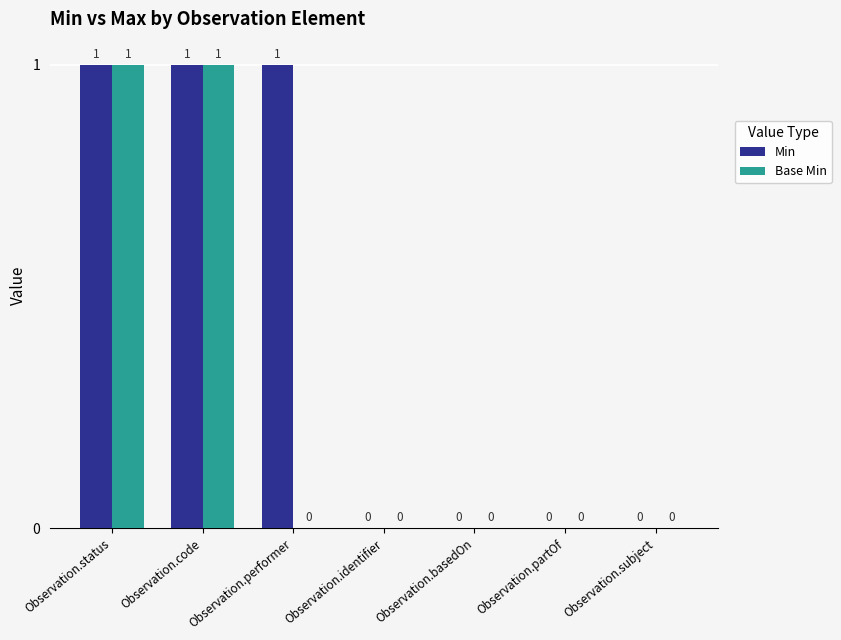

The value of Base Min at Observation.basedOn is 0. True or false?

True